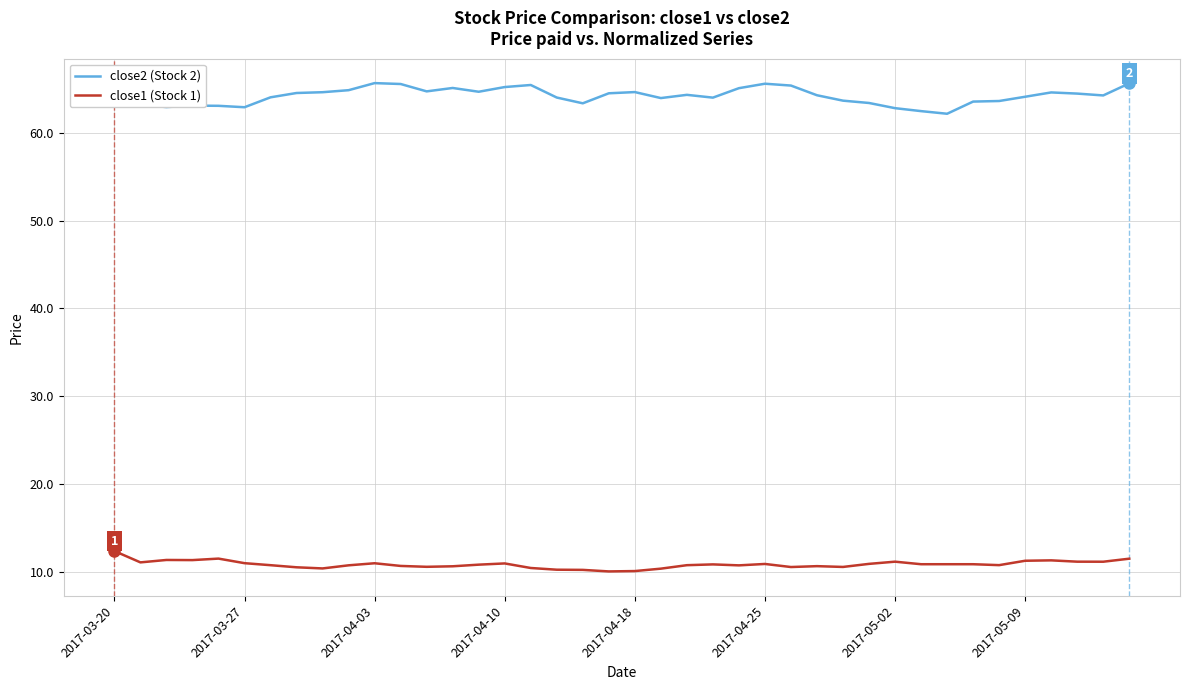

List the series in order of their overall mean, lowest first.

close1 (Stock 1), close2 (Stock 2)